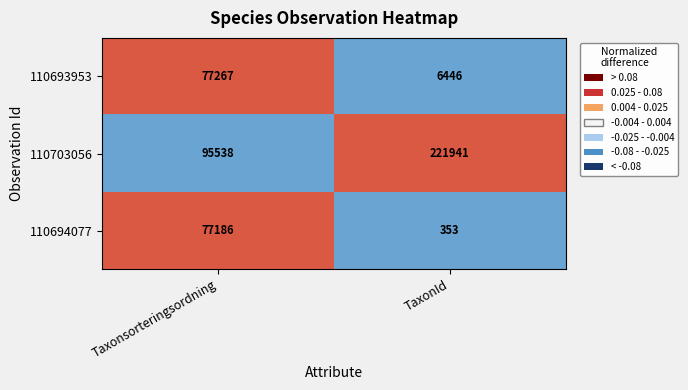

What is the minimum value shown in the chart?

353